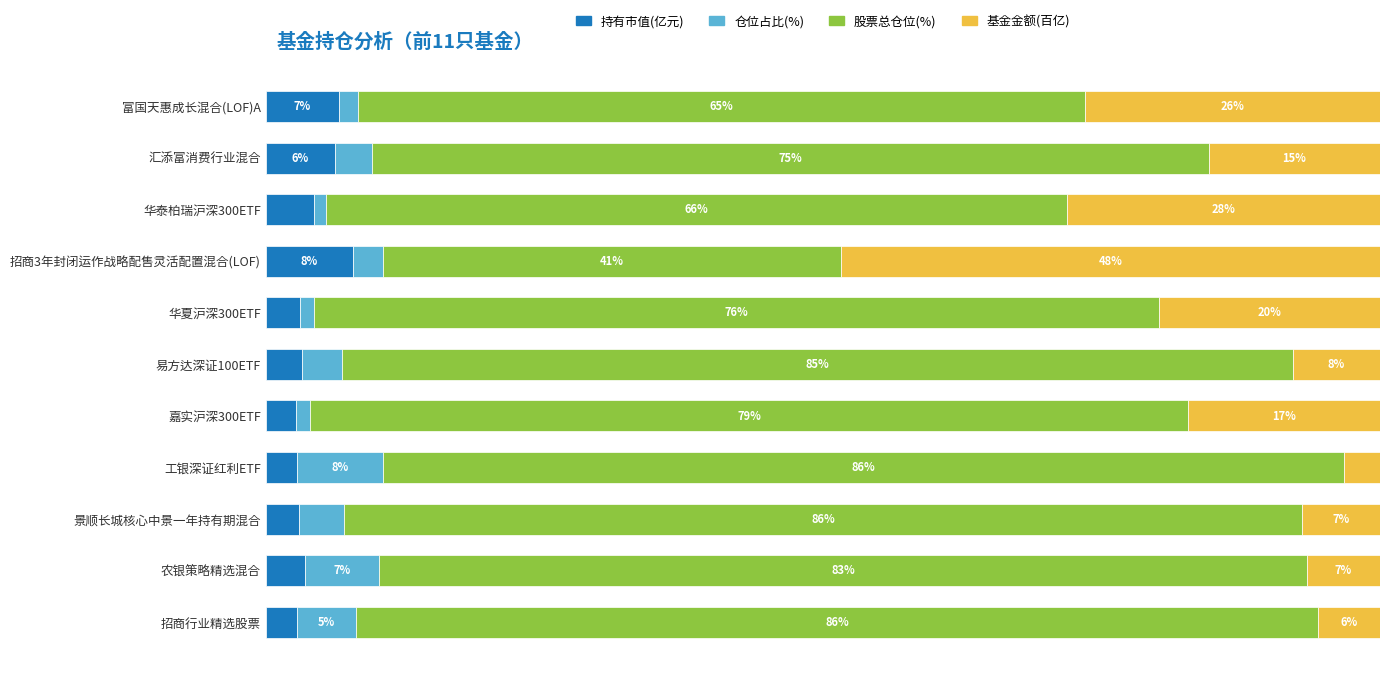

What are all the series names shown in the legend?

持有市值(亿元), 仓位占比(%), 股票总仓位(%), 基金金额(百亿)